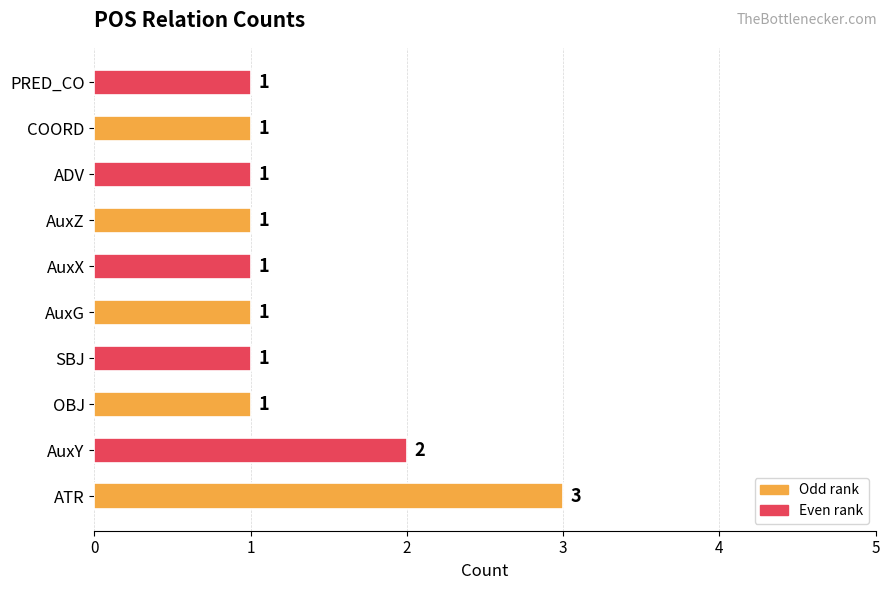

What is the average value?

1